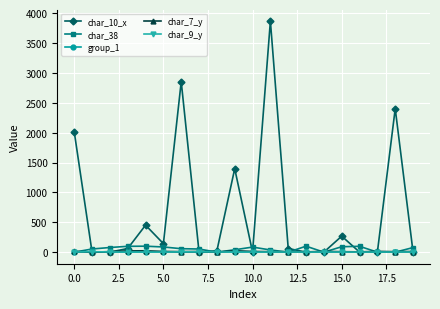

What is the greatest value displayed?

3867